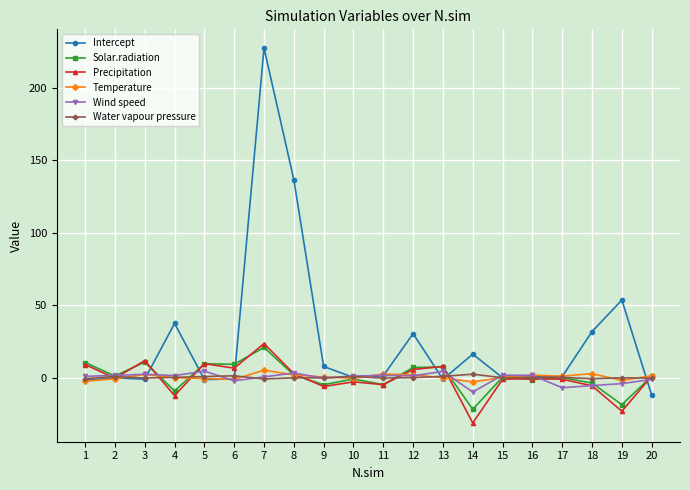

Where does the Solar.radiation series first go above 0?

1